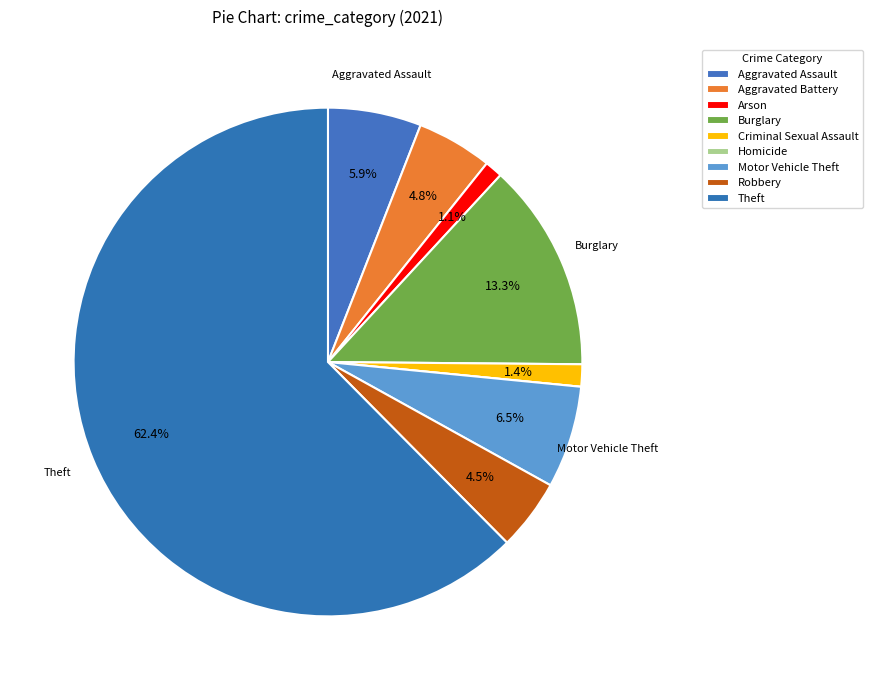

To the nearest percent, what is the difference between the largest and smallest slice percentages?

62%